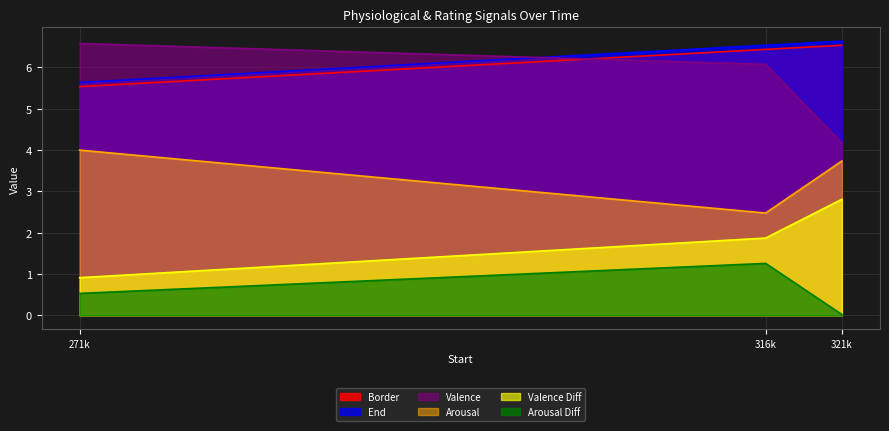

Which series has the widest spread of values?

Valence